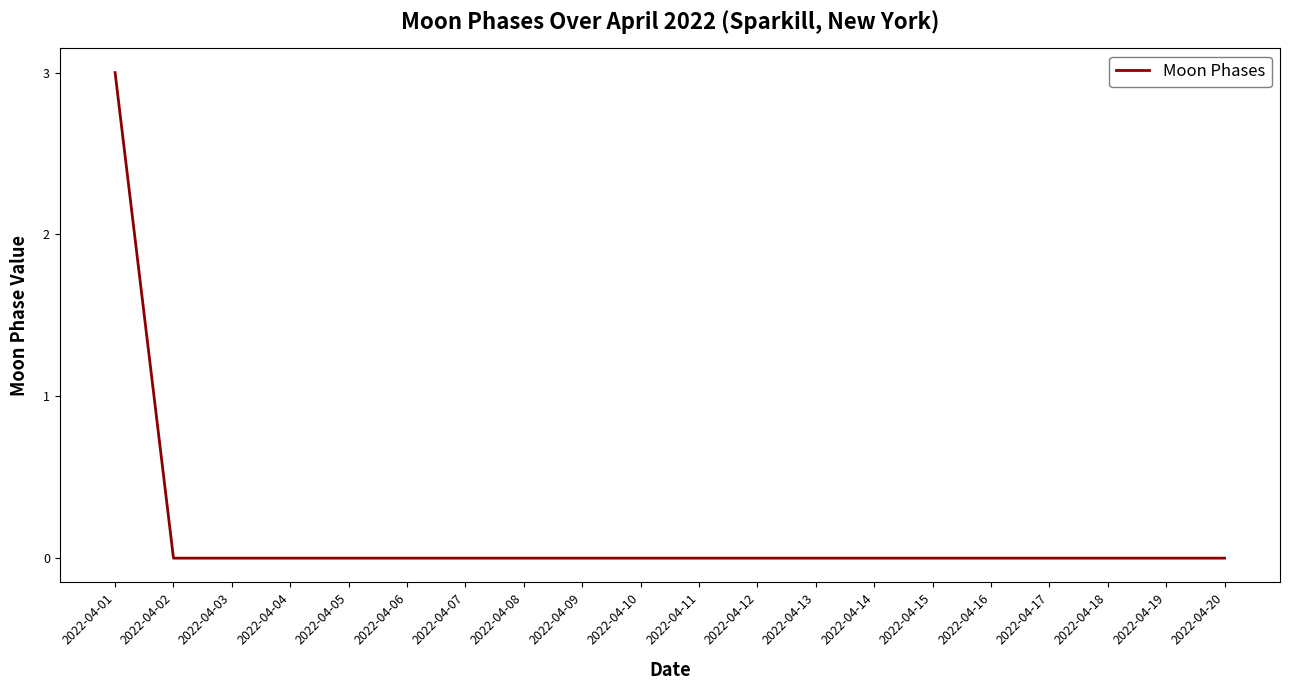

Reading left to right, transcribe all the data shown in this chart.

3	0	0	0	0	0	0	0	0	0	0	0	0	0	0	0	0	0	0	0